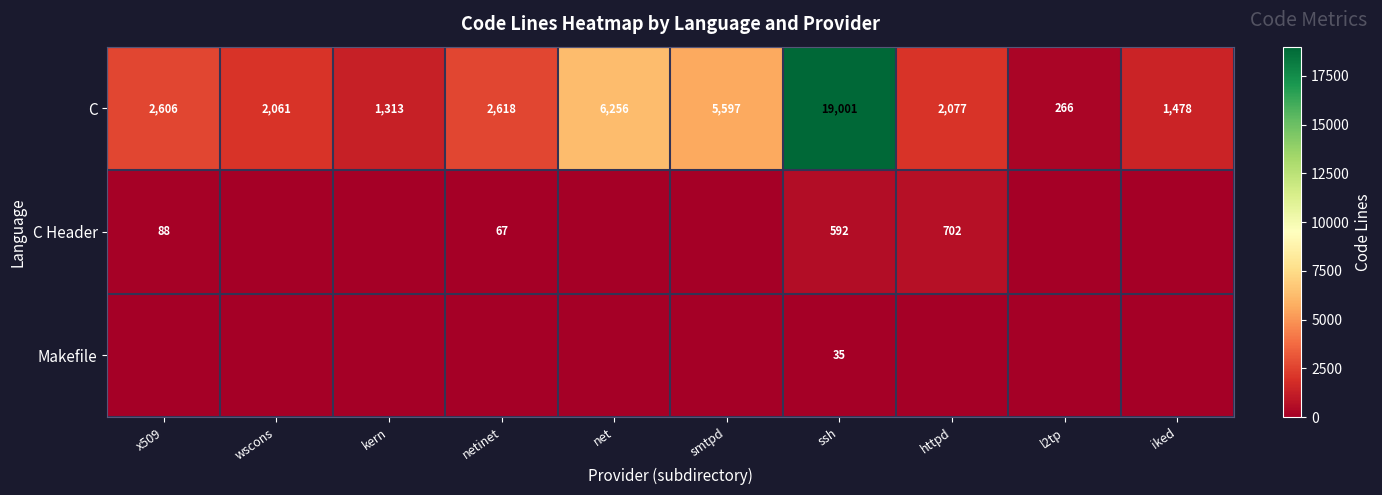

The C Header series shows 88 at x509. True or false?

True